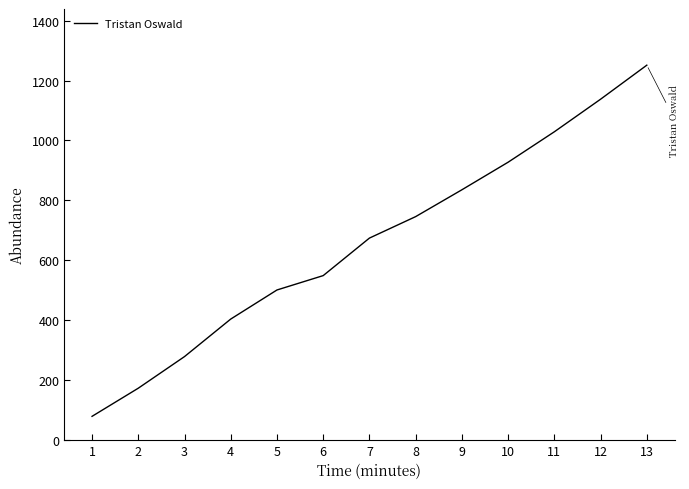

What is the difference between the maximum and minimum values?

1173.2